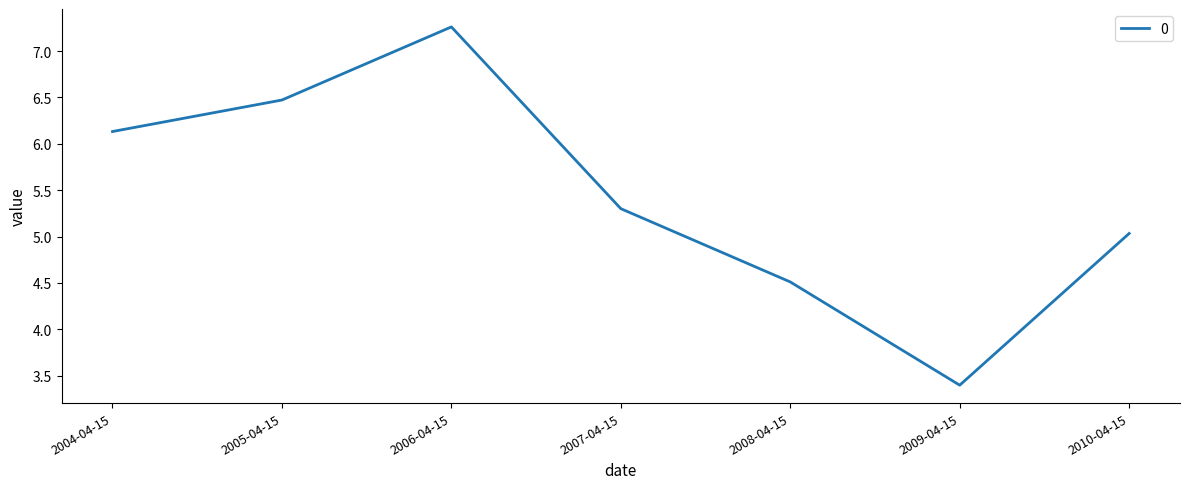

Reading right to left, list all the values displayed in this chart.

5.0	3.4	4.5	5.3	7.3	6.5	6.1